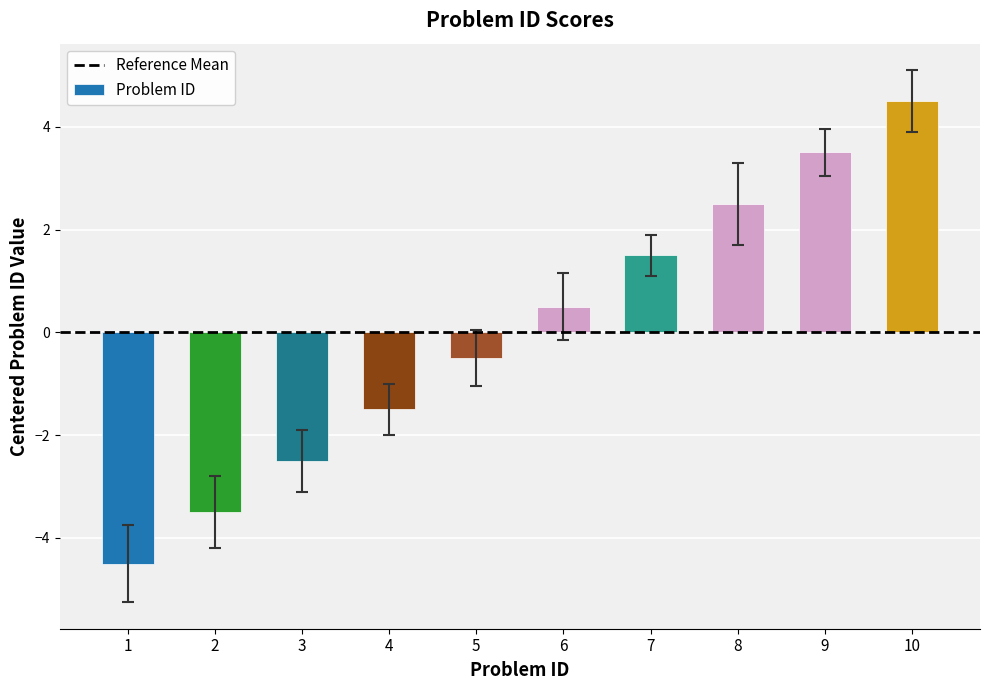

At which label does the data first exceed 0?

6